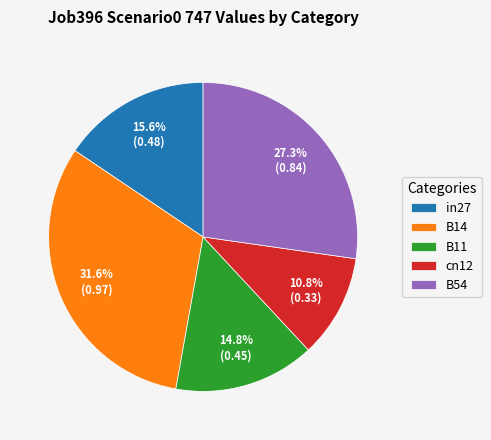

The cn12 slice represents 4% of the pie. True or false?

False